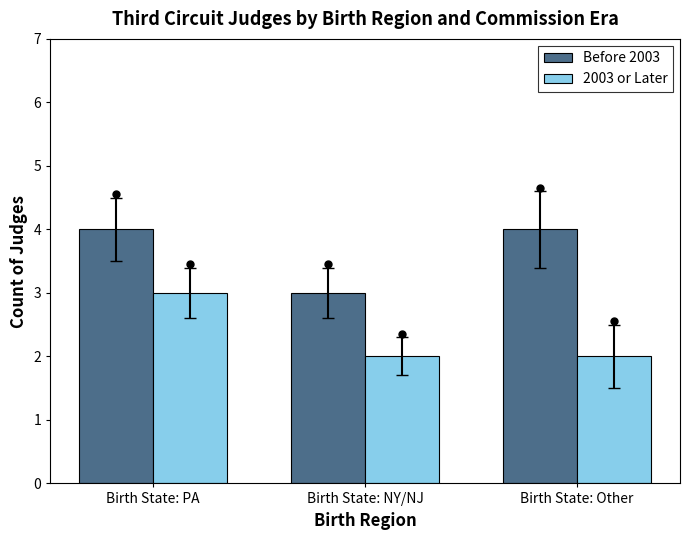

True or false: Before 2003 has a value of 3 at Birth State: NY/NJ.

True